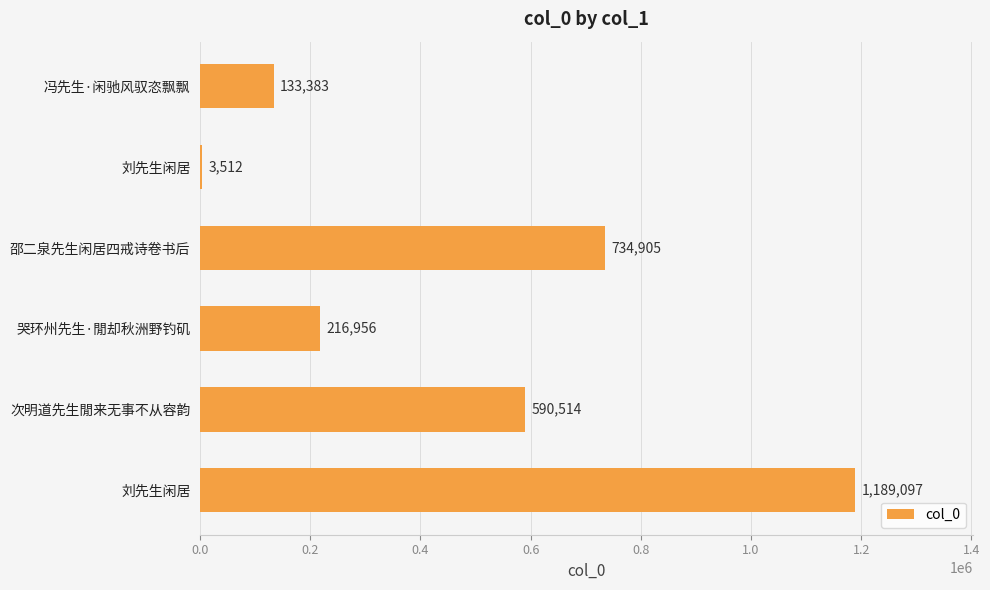

What is the average value?

478061